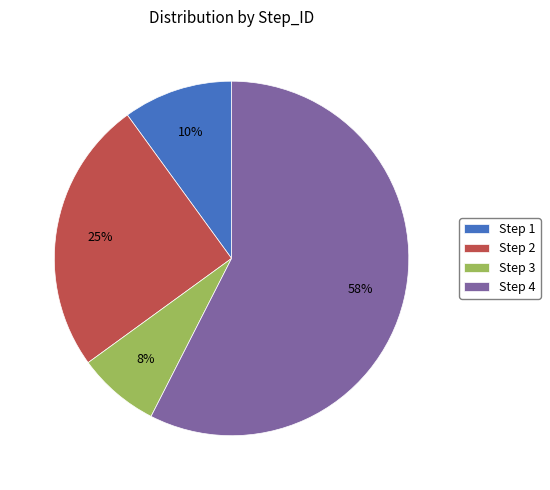

How many slices are in this pie chart?

4